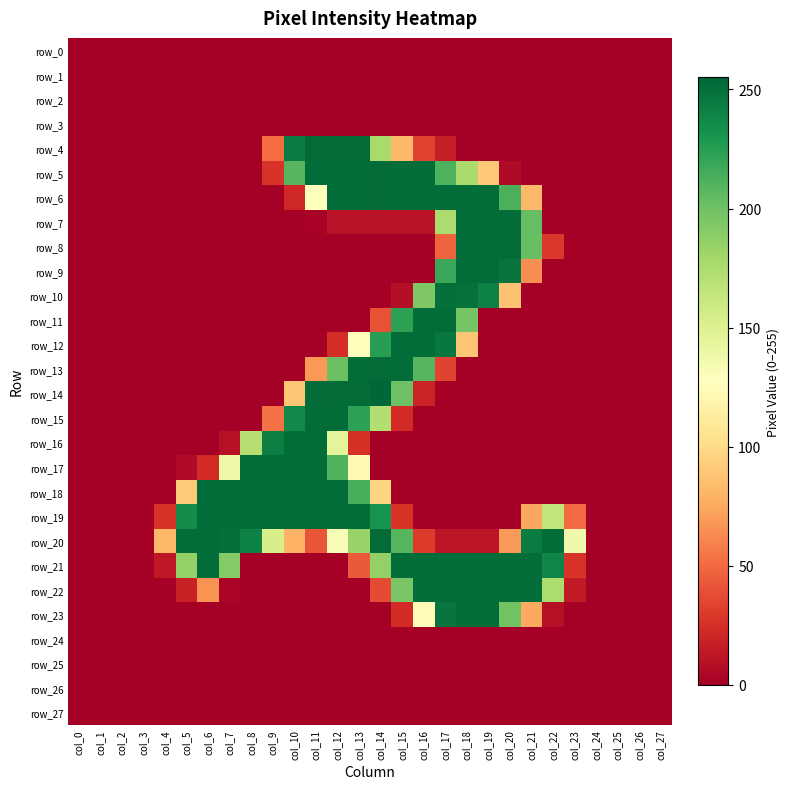

Which series changed the most between col_15 and col_25?

row_5